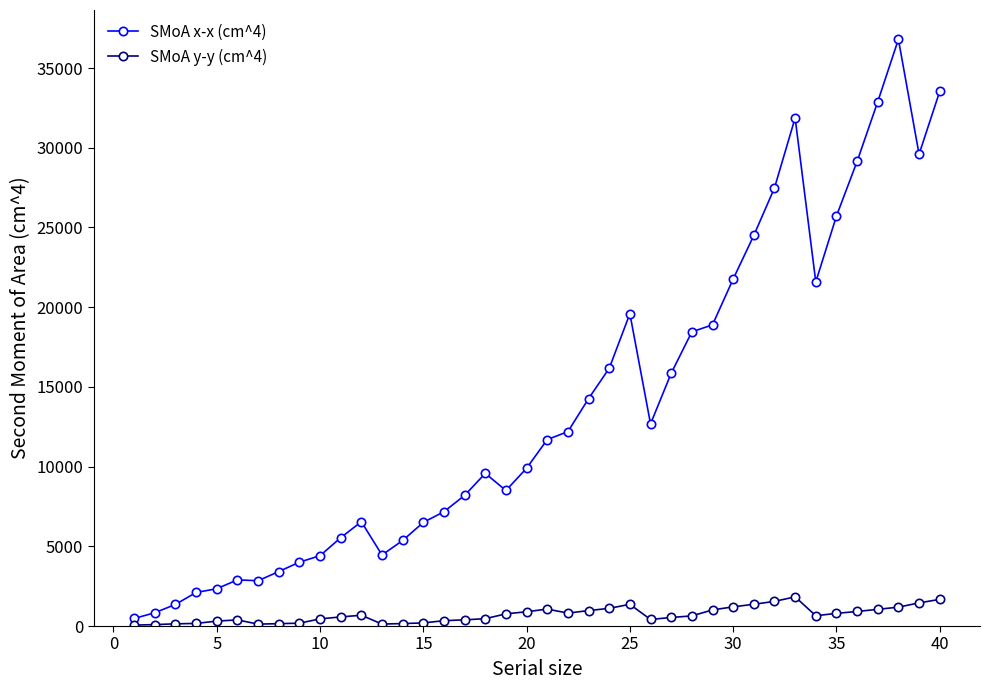

True or false: SMoA y-y (cm^4) has more than 0 points higher than both neighbors.

True